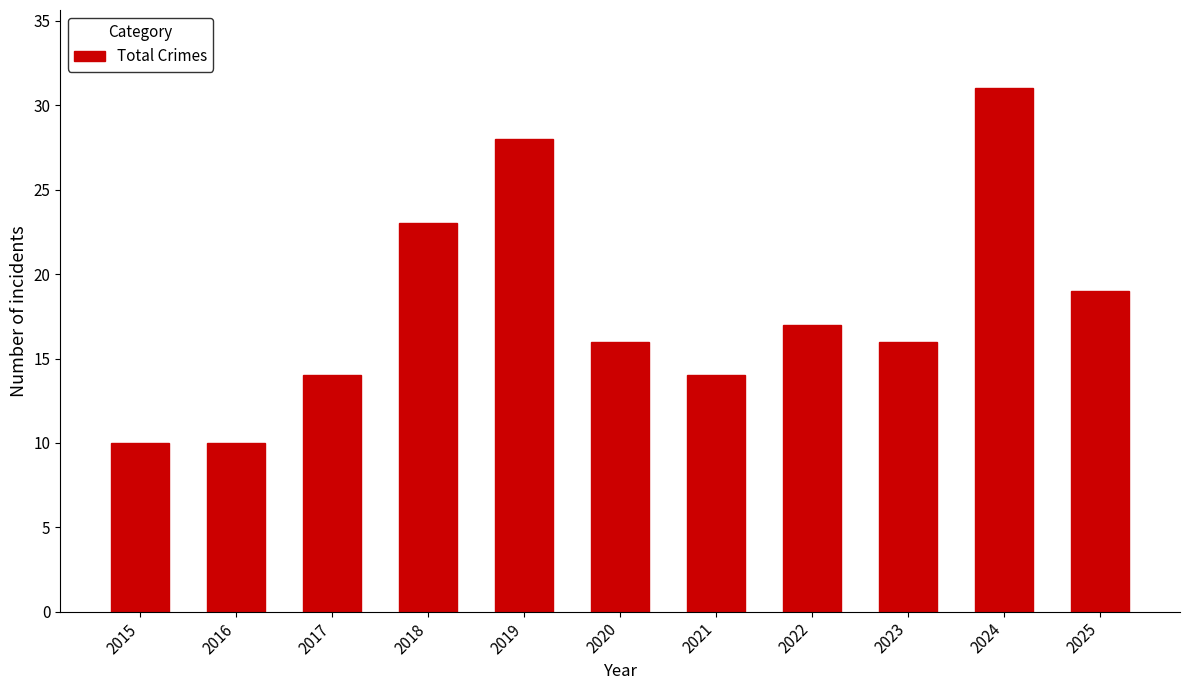

What is the change in value from 2022 to 2024?

+14